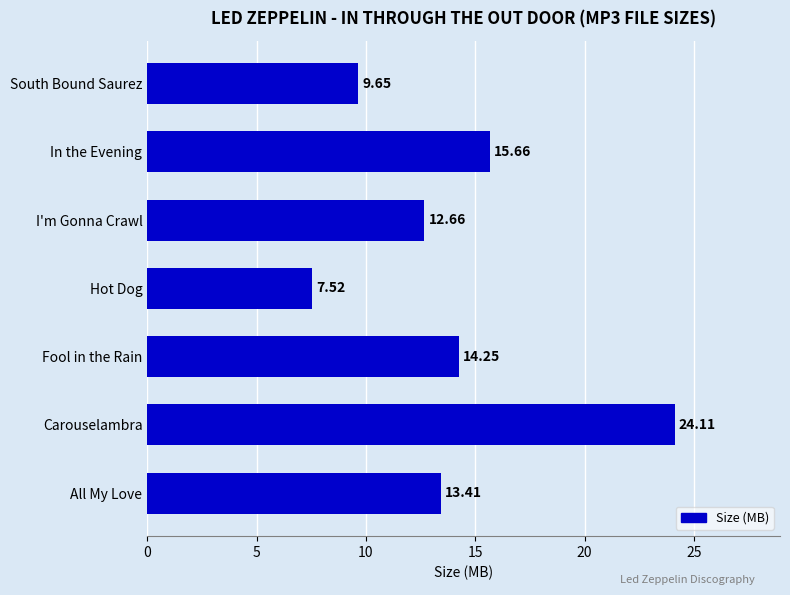

Rank the categories by value from highest to lowest.

Carouselambra, In the Evening, Fool in the Rain, All My Love, I'm Gonna Crawl, South Bound Saurez, Hot Dog